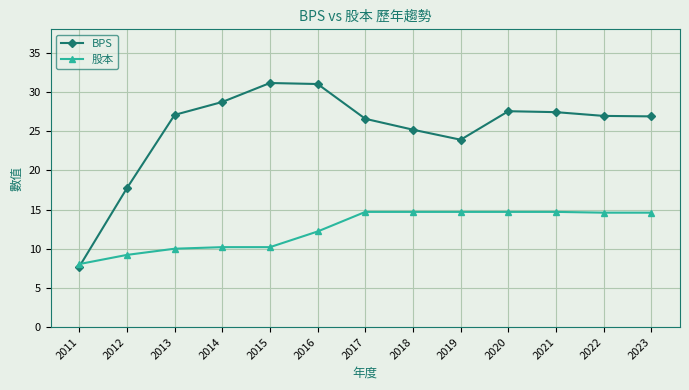

At which label is BPS closest to 19?

2012